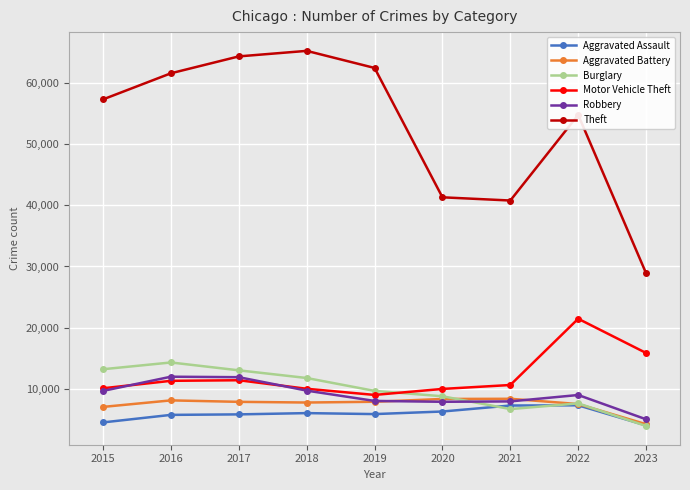

What is the total value across all series at 2020?

82473